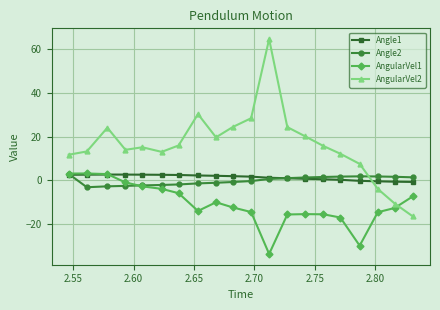

What is the sum of all Angle1 values?

28.4